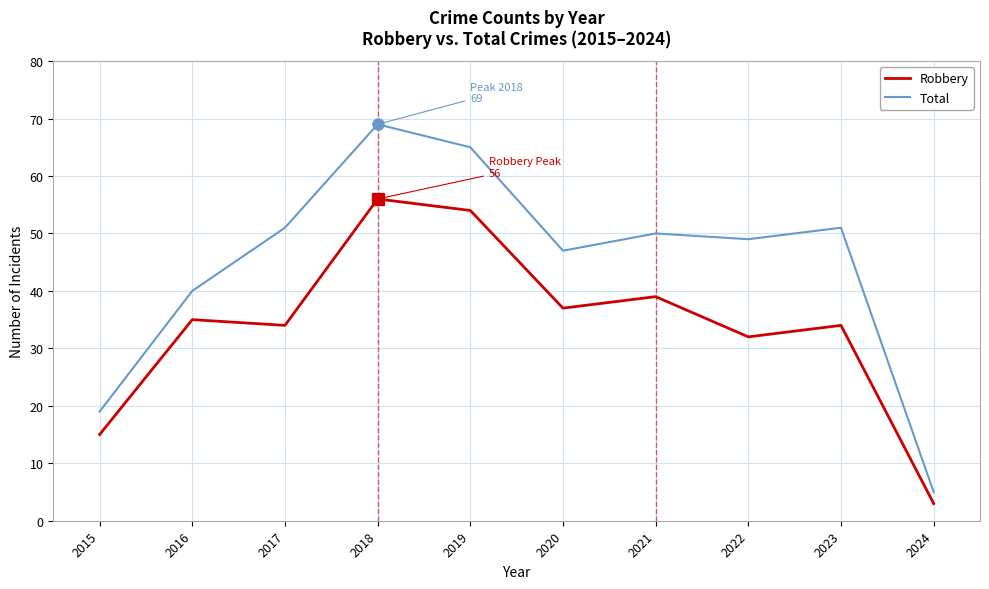

Reading right to left, list all the values displayed in this chart.

Robbery: 3	34	32	39	37	54	56	34	35	15
Total: 5	51	49	50	47	65	69	51	40	19